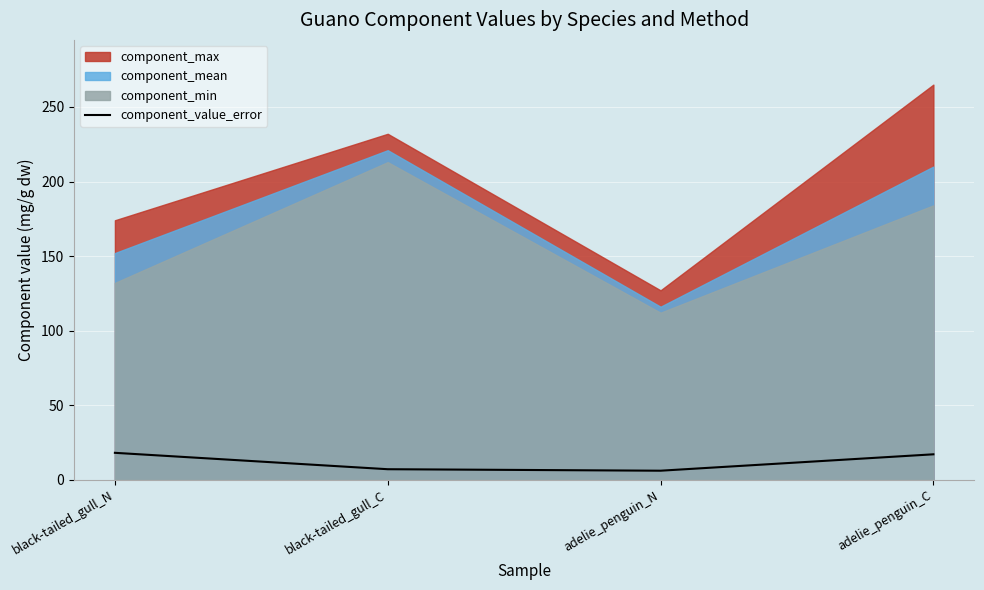

What is the label of the 4th point from the right?

black-tailed_gull_N